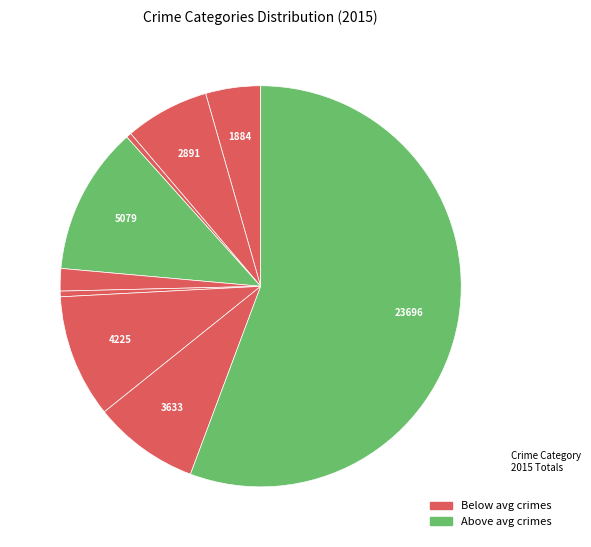

To the nearest percent, what is the difference between the largest and smallest slice percentages?

55%